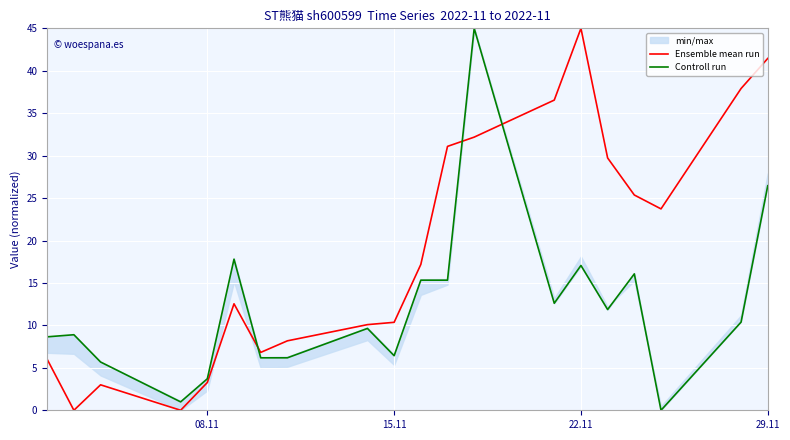

Does the chart display data point markers on the line(s)?

No